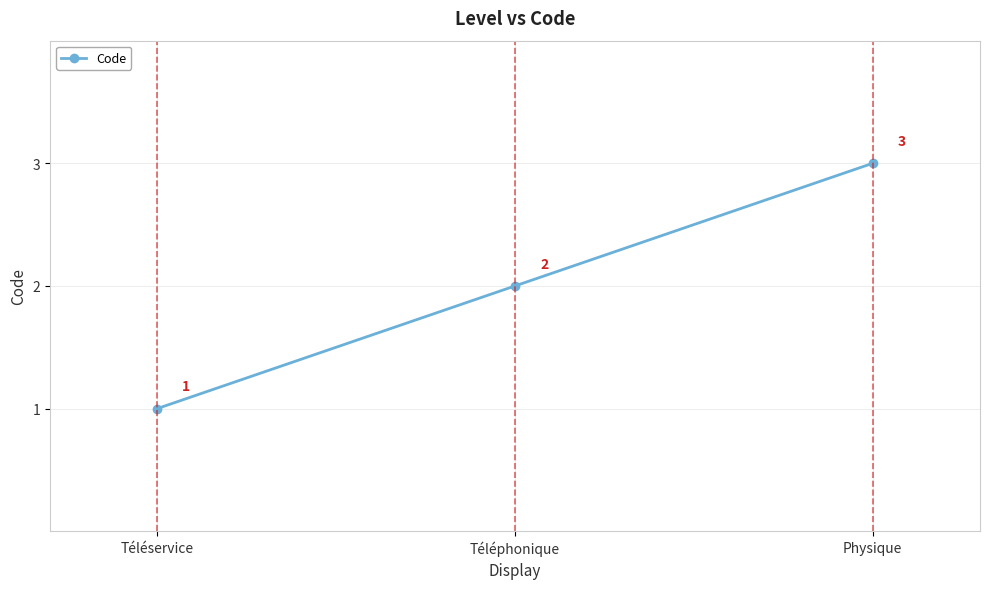

The chart shows a value of 2 at Téléphonique. True or false?

True